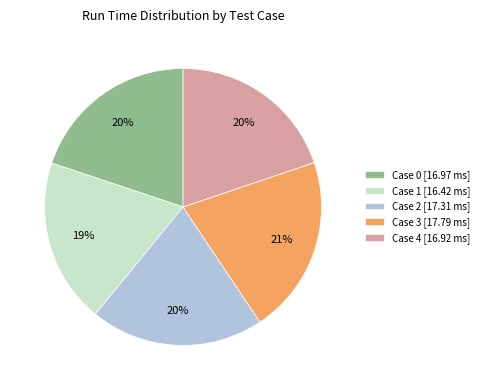

To the nearest percent, what is the difference between the Case 1 [16.42 ms] and Case 4 [16.92 ms] slice percentages?

1%